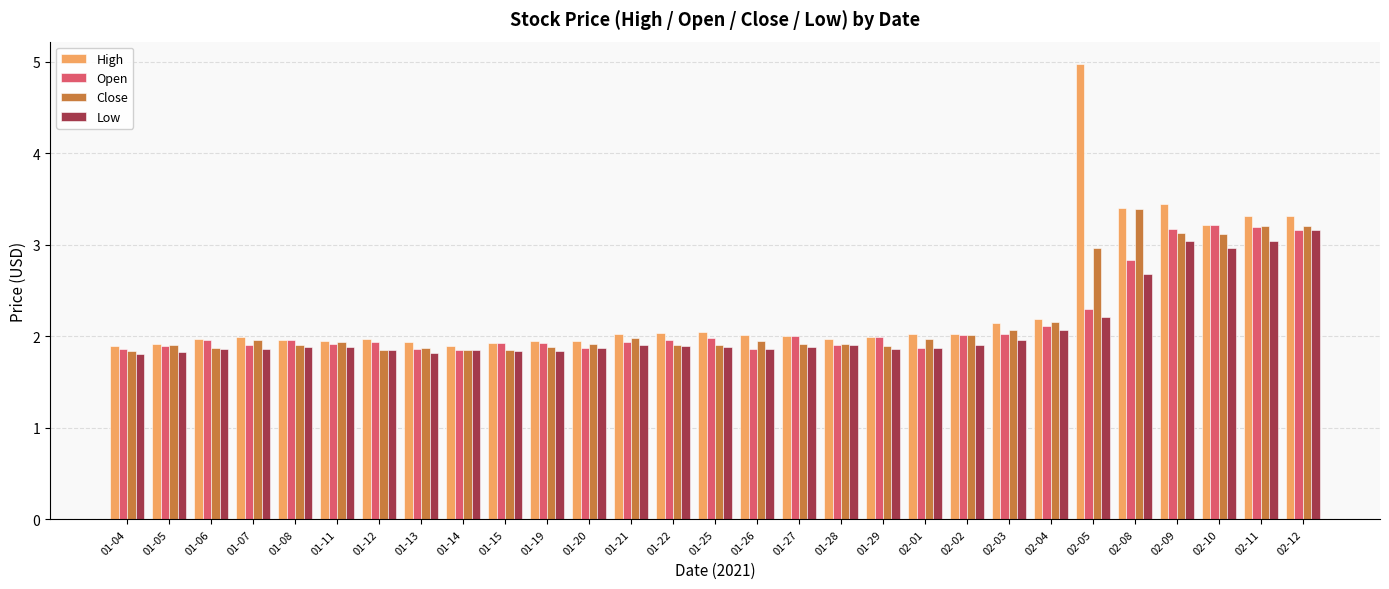

What is the average value of the Close series?

2.2